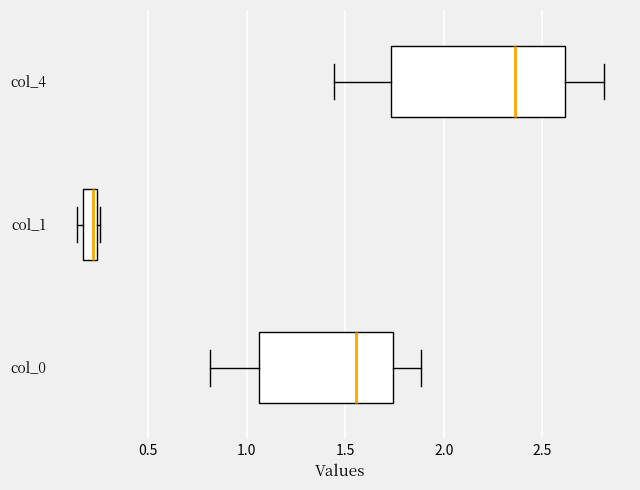

Reading bottom to top, read every box against the x-axis: the position of its median line, the range the box covers, and the ends of its whiskers. The values are not printed on the chart, so give them approximately, as read against the axis.

col_0: median 1.55, box 1.05 to 1.75, whiskers 0.80 to 1.90
col_1: median 0.20, box 0.15 to 0.25, whiskers 0.15 (just left of the box's left edge) to 0.25 (just right of the box's right edge)
col_4: median 2.35, box 1.75 to 2.60, whiskers 1.45 to 2.80